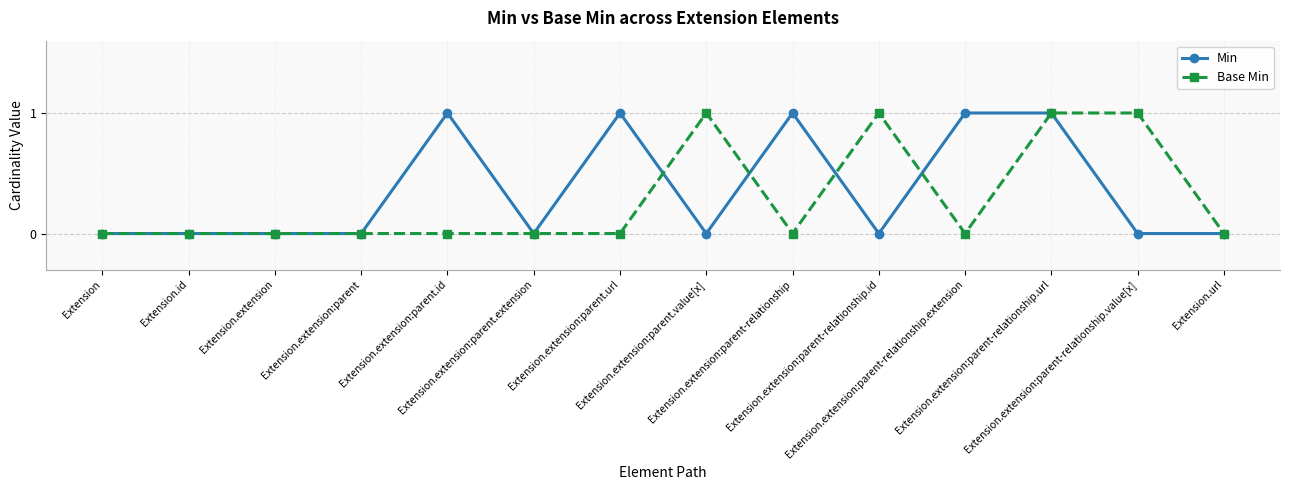

How many categories are shown in the chart?

14